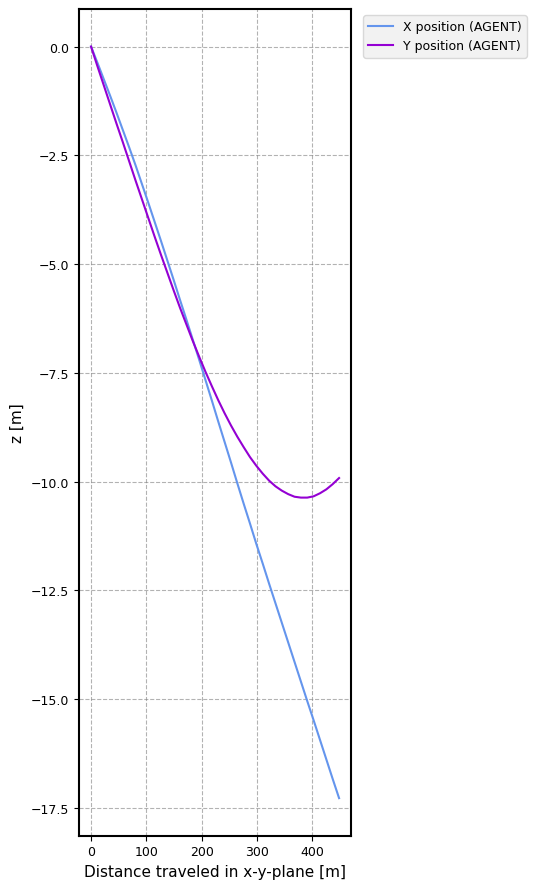

List the series in order of their overall mean, lowest first.

X position (AGENT), Y position (AGENT)